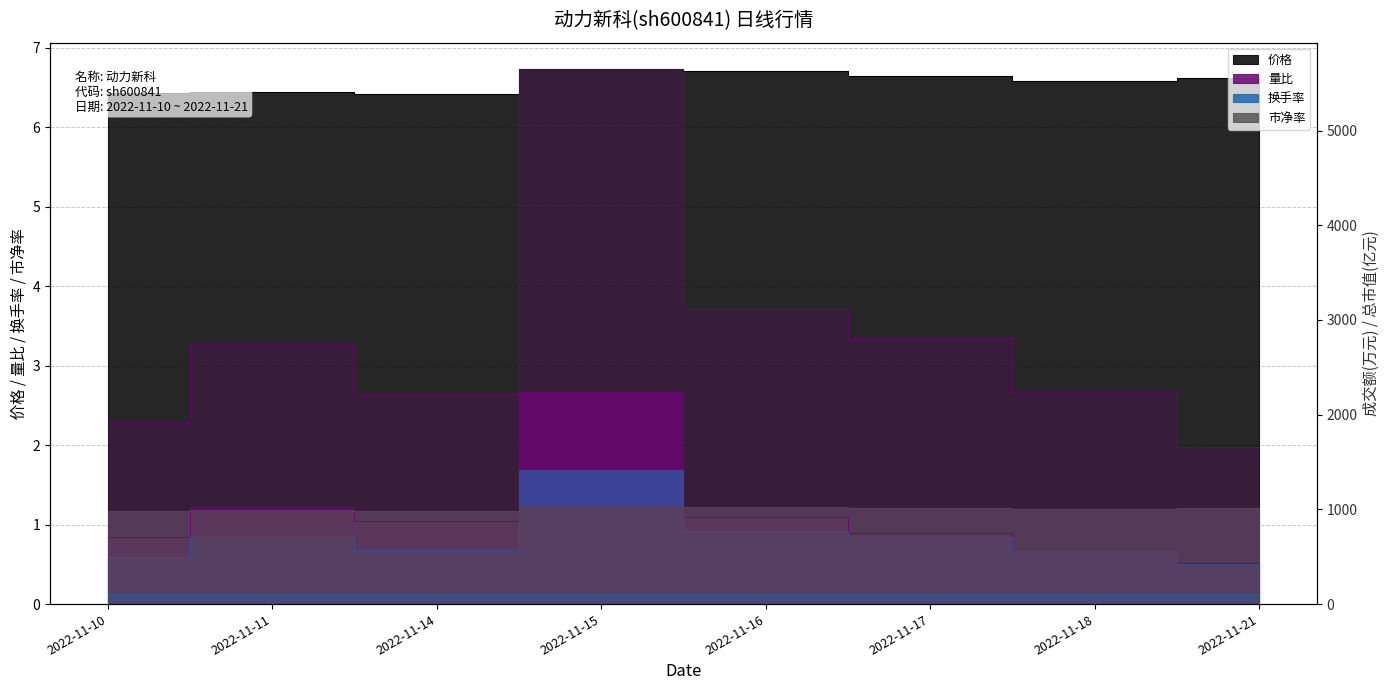

Which series has the largest range (max minus min)?

成交额(万元)_line